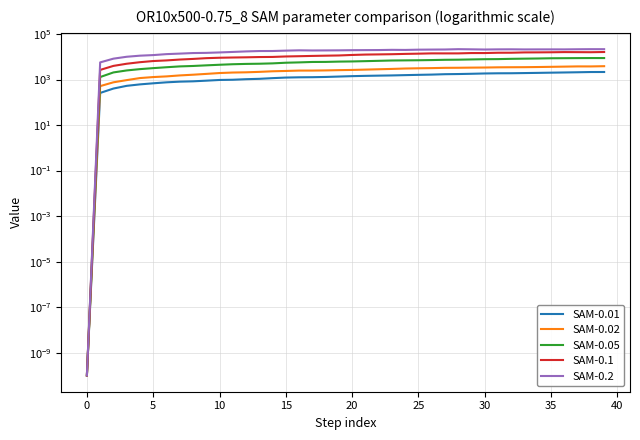

True or false: SAM-0.1 and SAM-0.2 intersect in this chart.

False